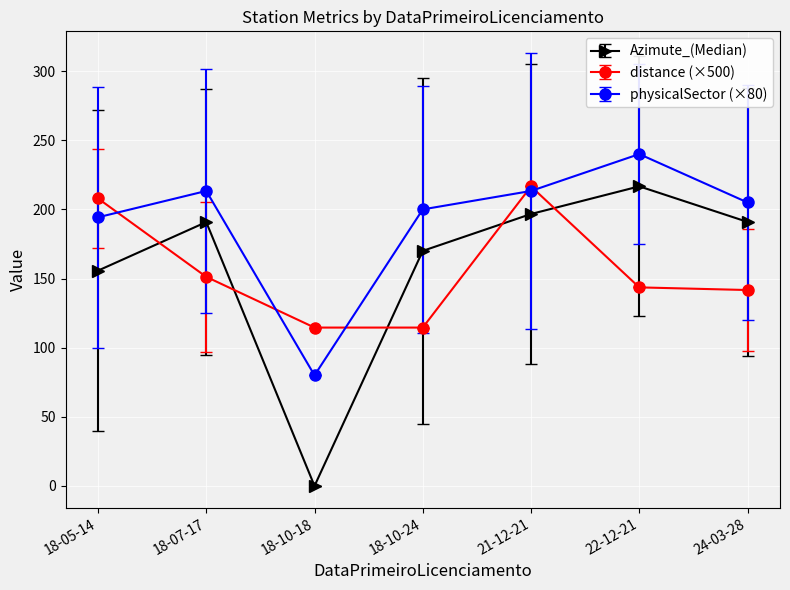

How many intersections are there between distance (×500) and Azimute_(Median)?

5